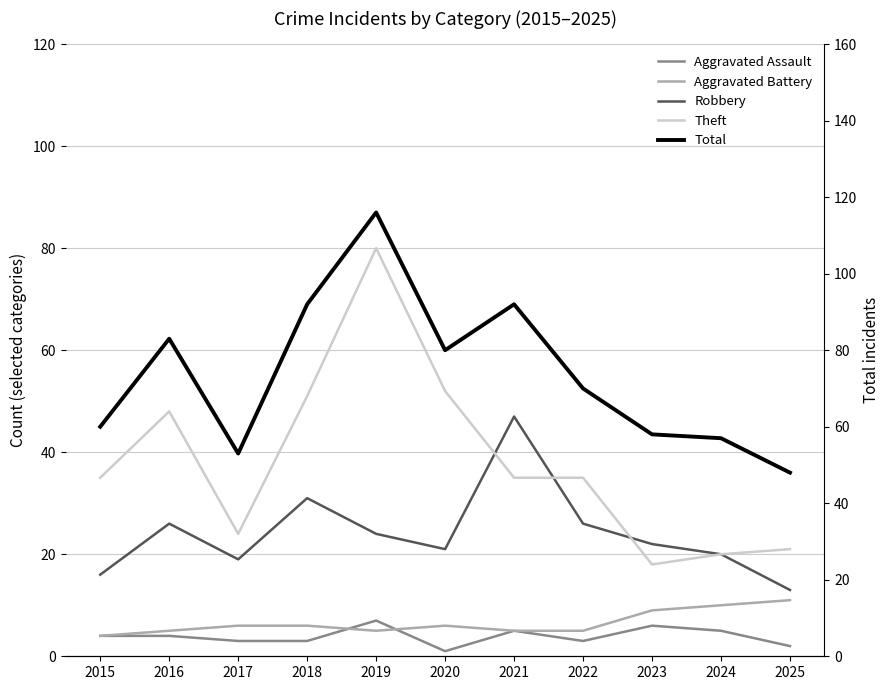

True or false: Total and Aggravated Assault cross at least once.

False